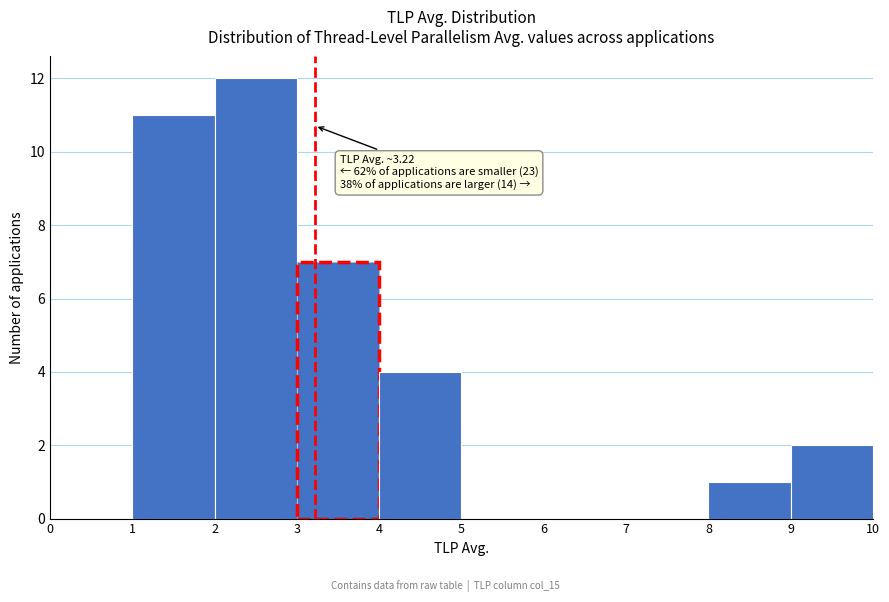

Over which range of the x-axis is the bar tallest?

2 to 3